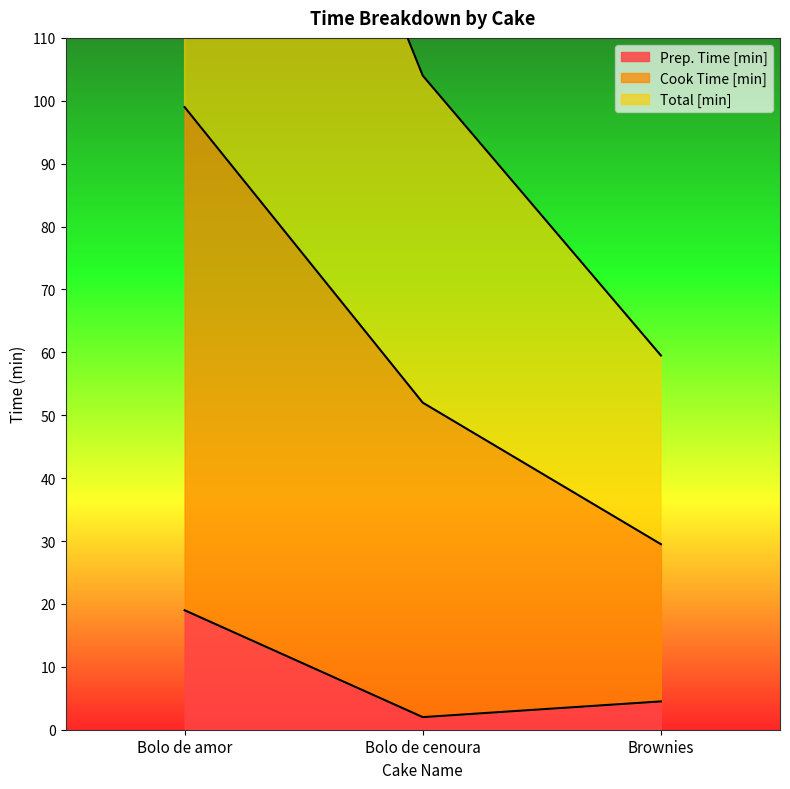

List the series in order of their peak value, highest first.

Total [min], Cook Time [min], Prep. Time [min]